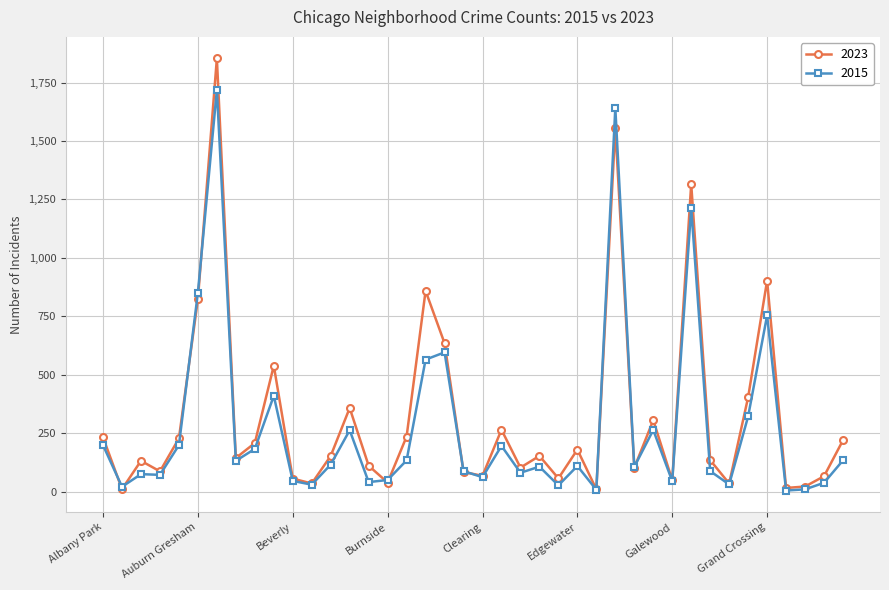

At how many categories does at least one series exceed 1736?

1